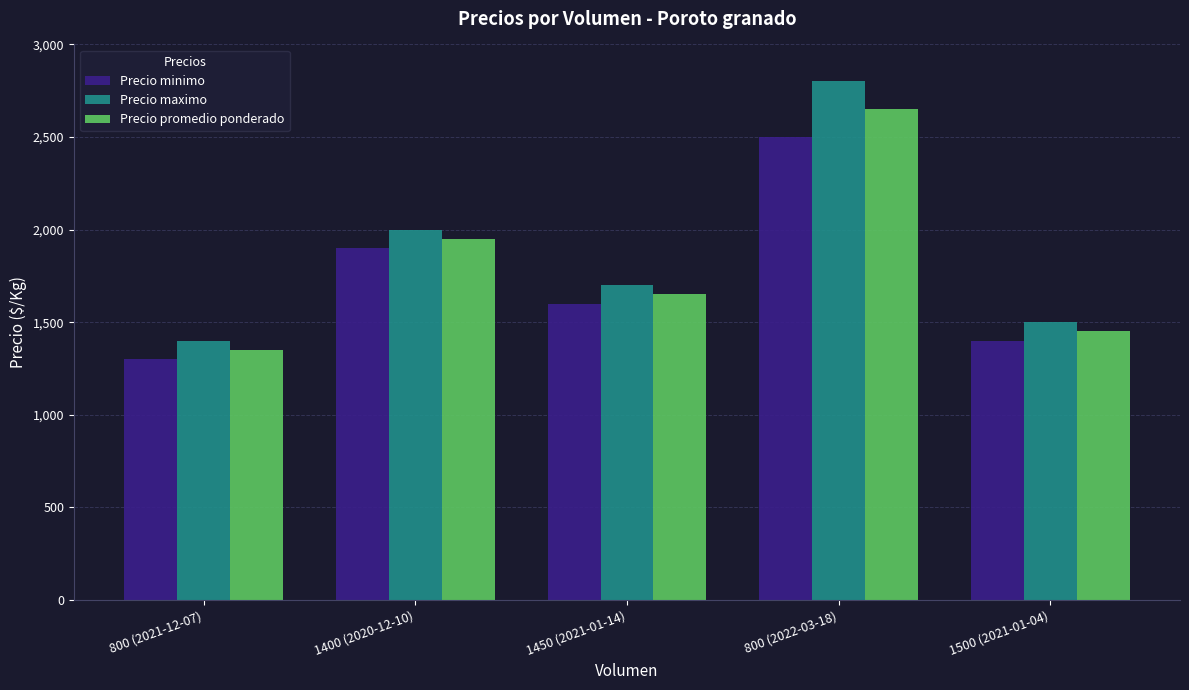

How many bars are there in each group?

3